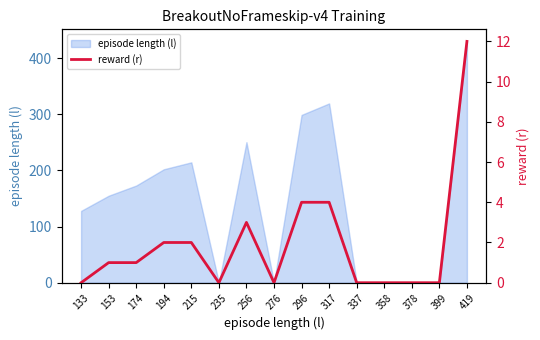

True or false: episode length (l) has a value of 0.0 at 378.

True